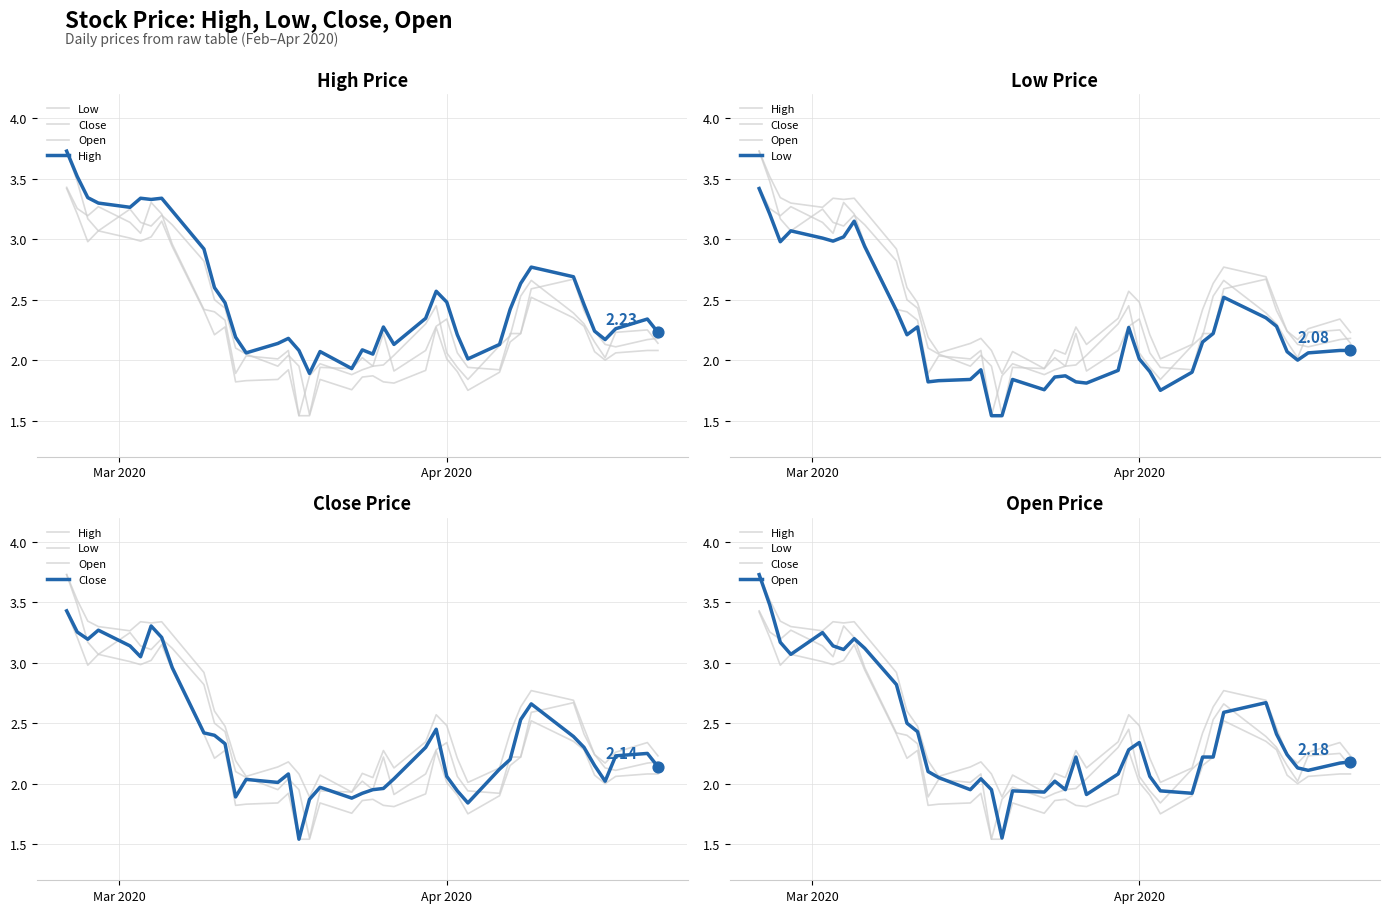

What are all the series names shown in the legend?

Low, Close, Open, High